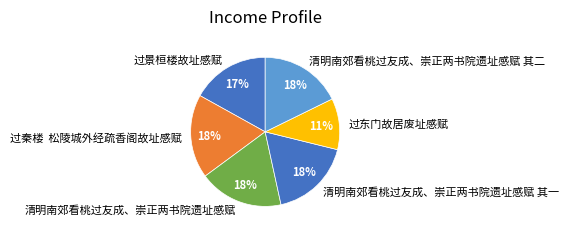

To the nearest percent, what percentage of the pie is 过东门故居废址感赋?

11%